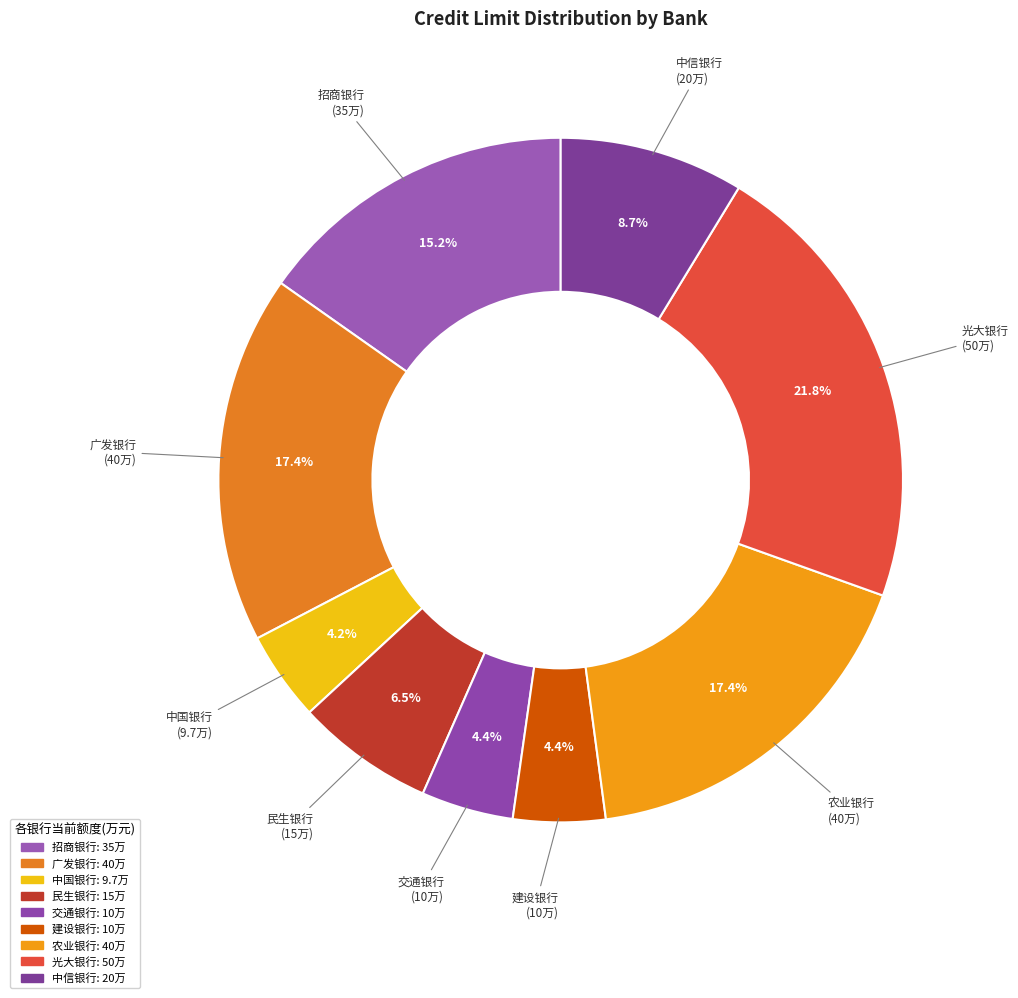

What percentage is NOT represented by 招商银行?

84.8%